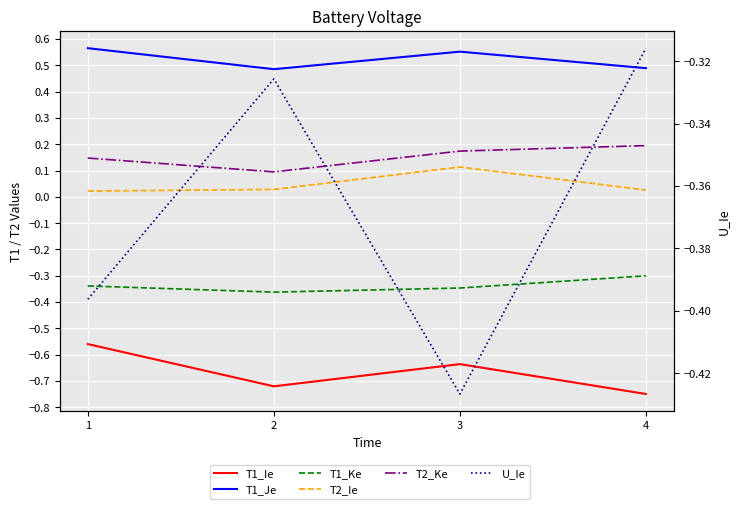

True or false: T1_Ie and T1_Je intersect in this chart.

False